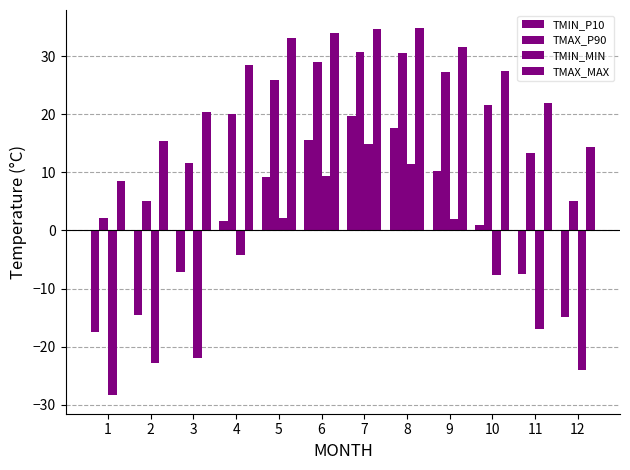

The TMIN_P10 series shows 0.9 at 4. True or false?

False